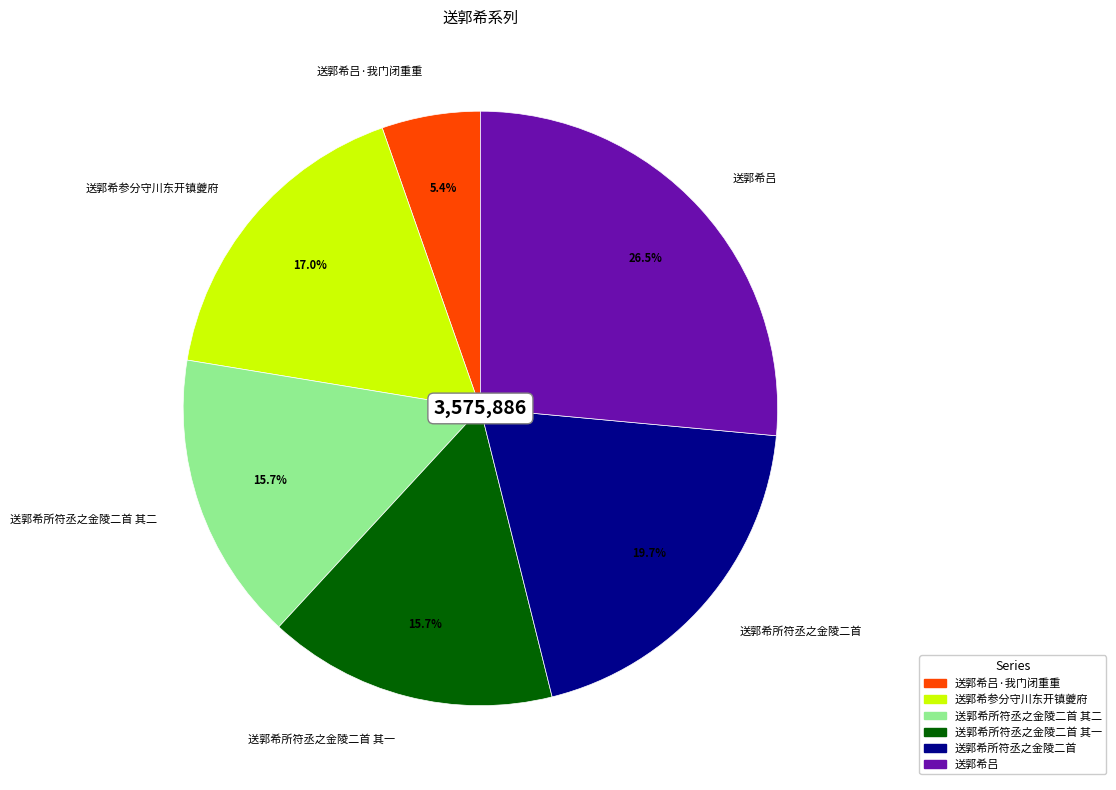

What is the ratio of the value at 送郭希所符丞之金陵二首 其一 to the value at 送郭希吕·我门闭重重?

2.9